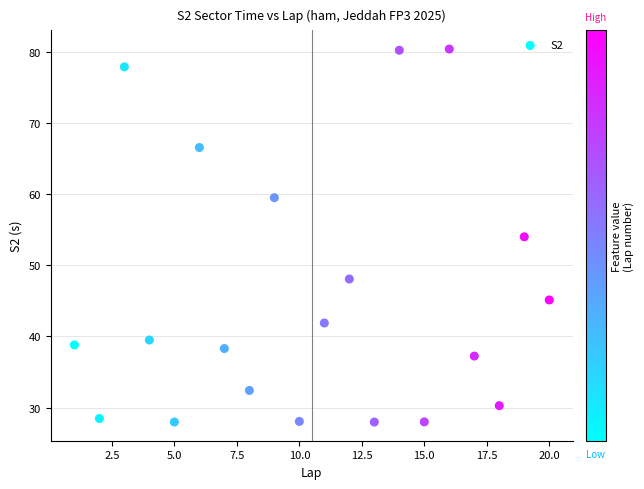

What is the range of X values (max minus min)?

19.0